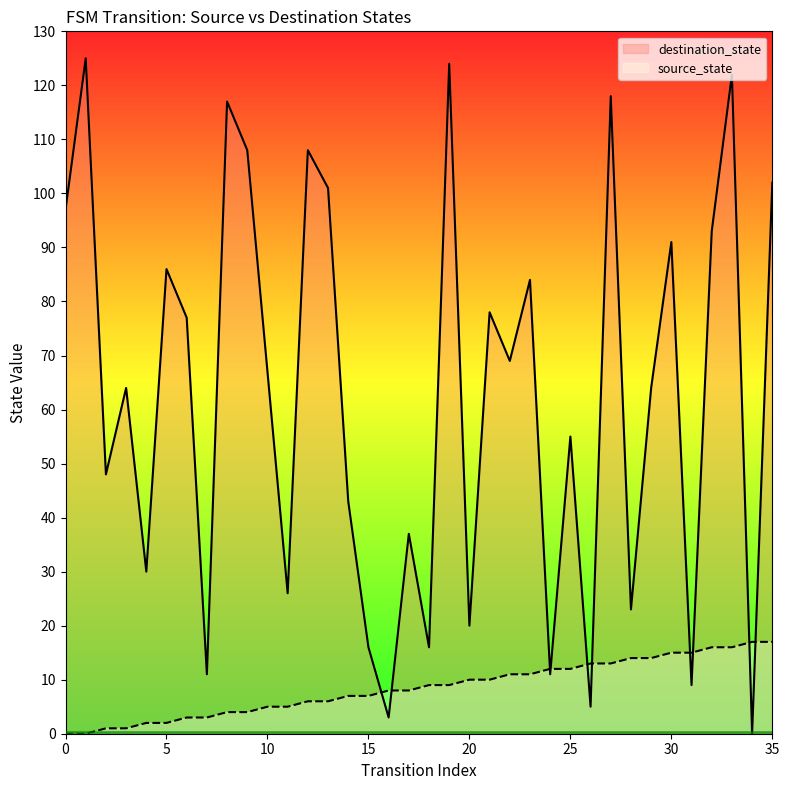

How many values in destination_state are above zero?

35